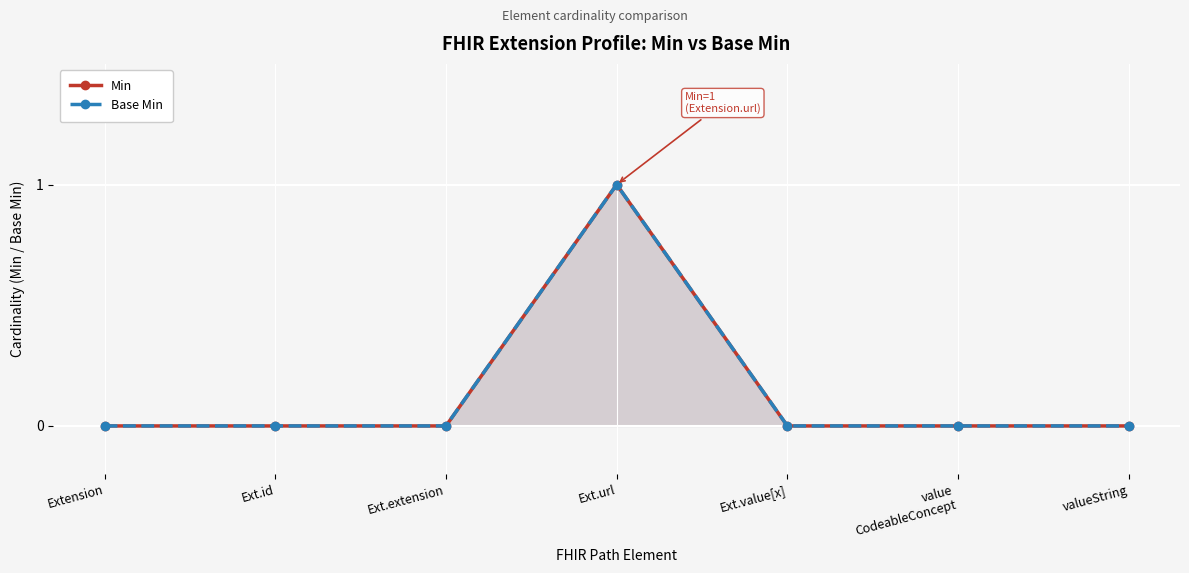

Where is Base Min nearest to the value 0?

Extension